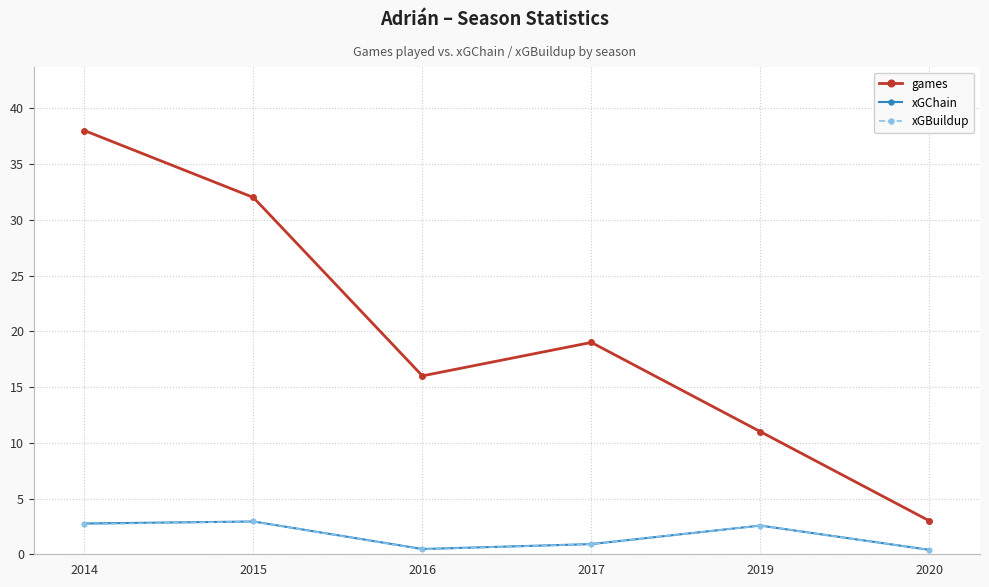

True or false: games and xGChain cross at least once.

False